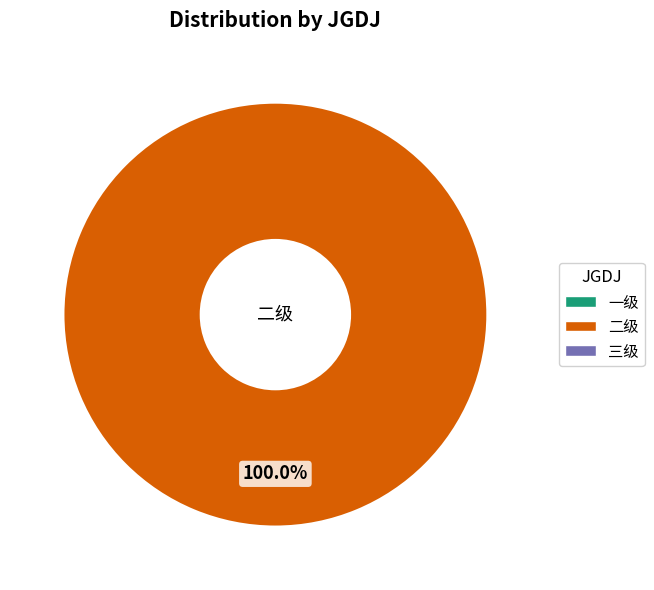

Does any single category account for the majority?

Yes